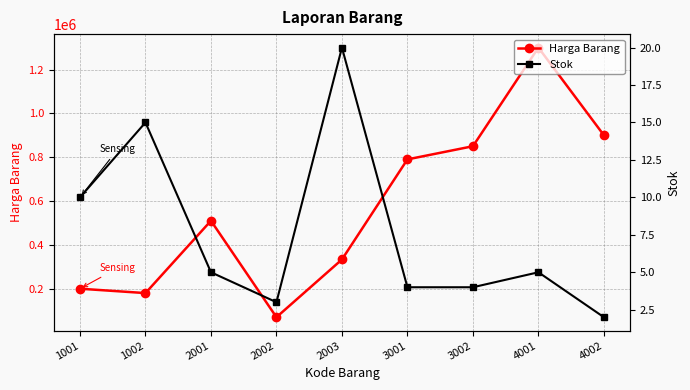

Reading right to left, extract all data points from this chart.

Harga Barang: 4002=900000	4001=1300000	3002=850000	3001=790000	2003=333330	2002=70000	2001=510000	1002=180000	1001=200000
Stok: 4002=2	4001=5	3002=4	3001=4	2003=20	2002=3	2001=5	1002=15	1001=10